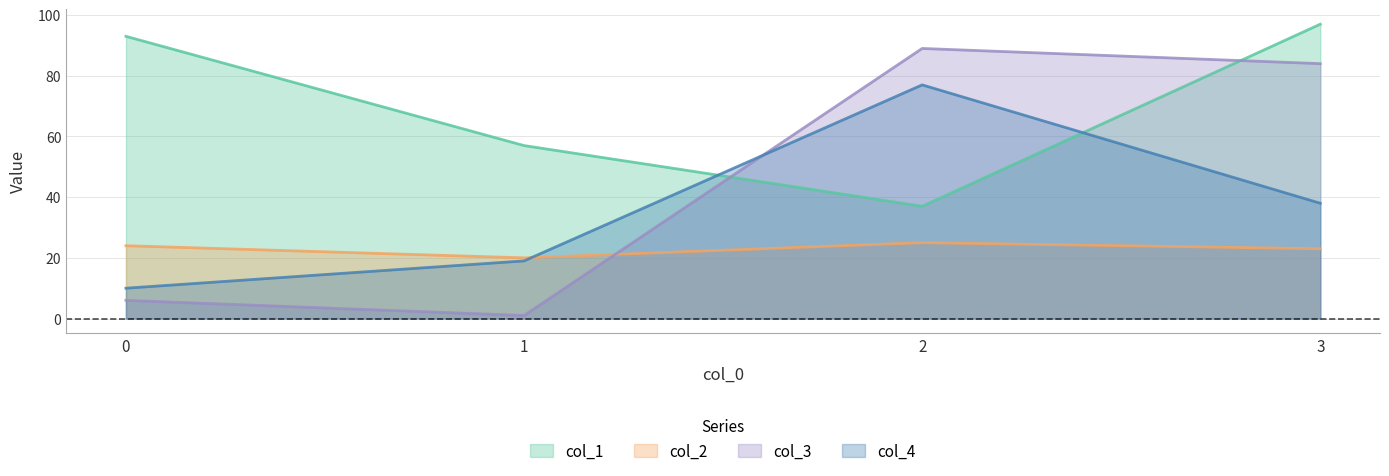

Reading left to right, extract all data points from this chart.

col_1: 0=93	1=57	2=37	3=97
col_2: 0=24	1=20	2=25	3=23
col_3: 0=6	1=1	2=89	3=84
col_4: 0=10	1=19	2=77	3=38